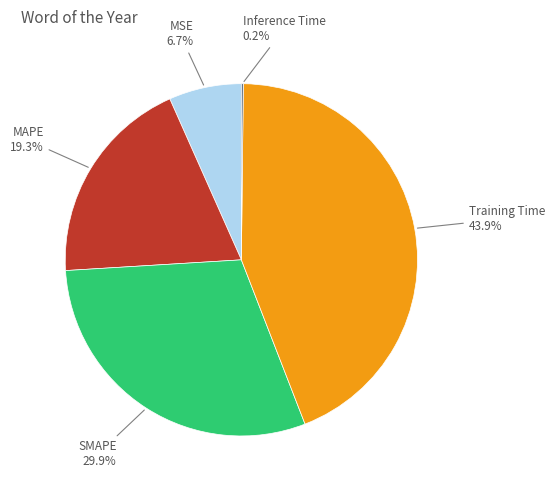

To the nearest percent, what is the difference between the largest and smallest slice percentages?

44%